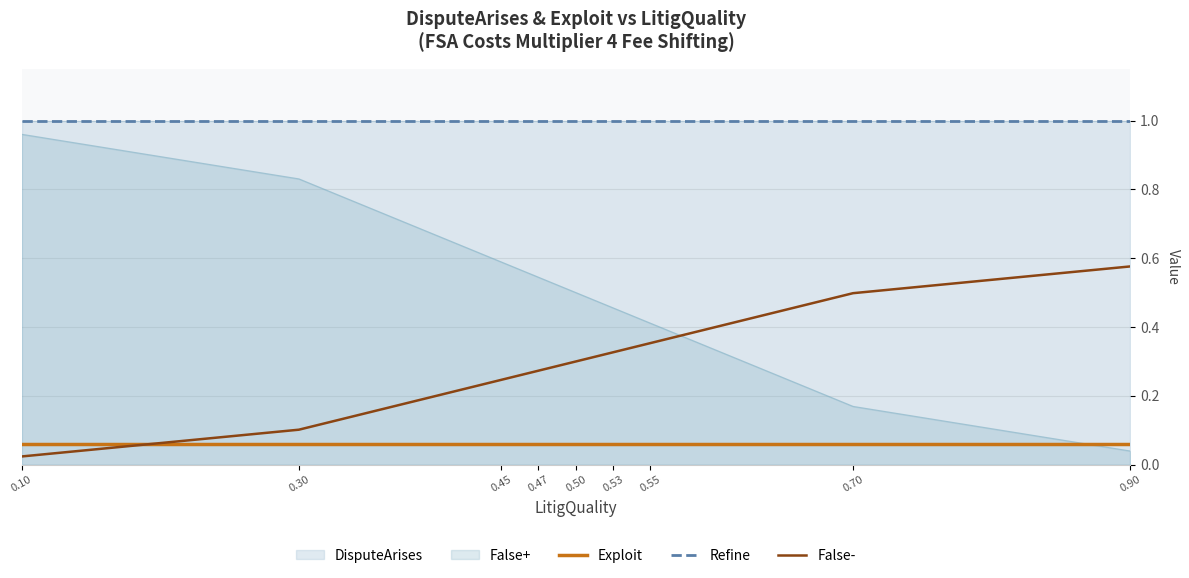

True or false: False+ and False- cross at least once.

True